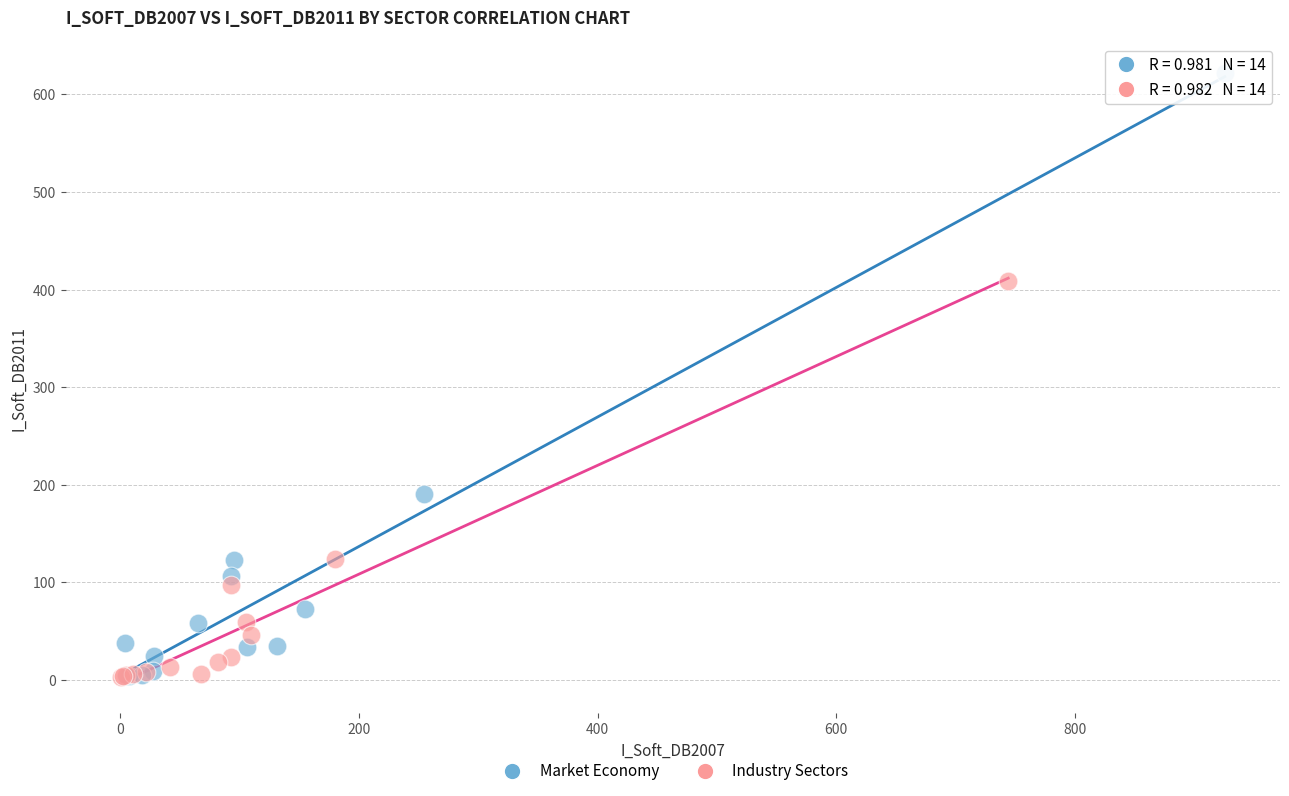

Which series has the widest spread of Y values?

Market Economy